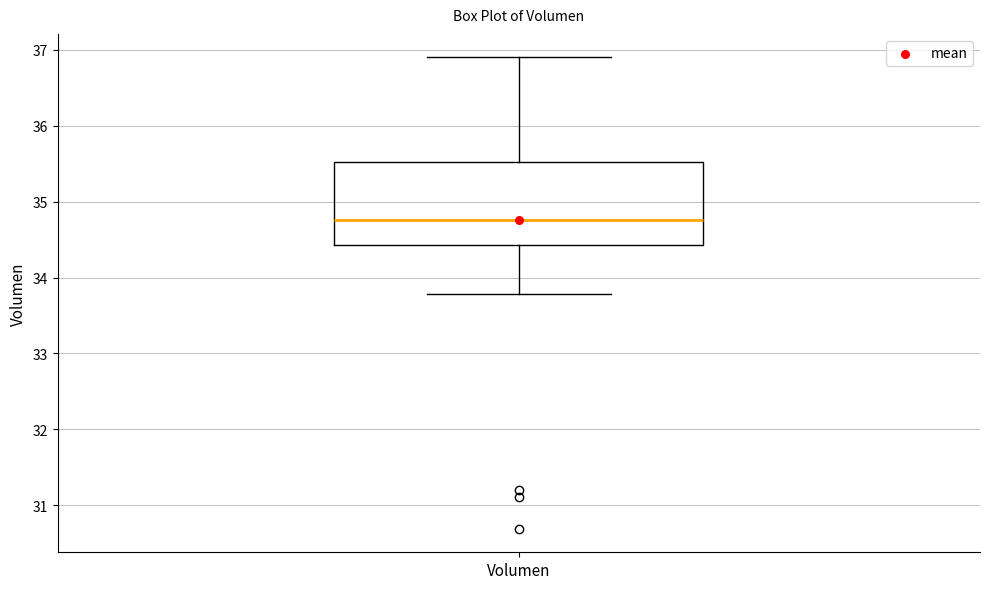

Transcribe this box plot: give where the median line is, the range the box spans, and where the two whiskers end, as read against the y-axis. The values are not printed on the chart, so give them approximately, as read against the axis.

median 34.8, box 34.4 to 35.5, whiskers 33.8 to 36.9